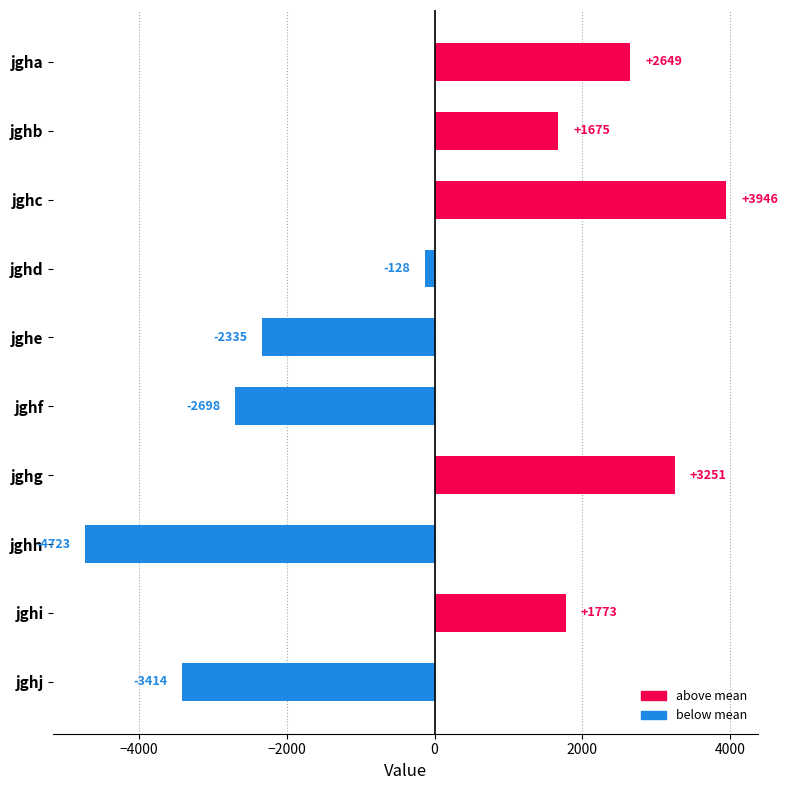

How many values are below zero?

5